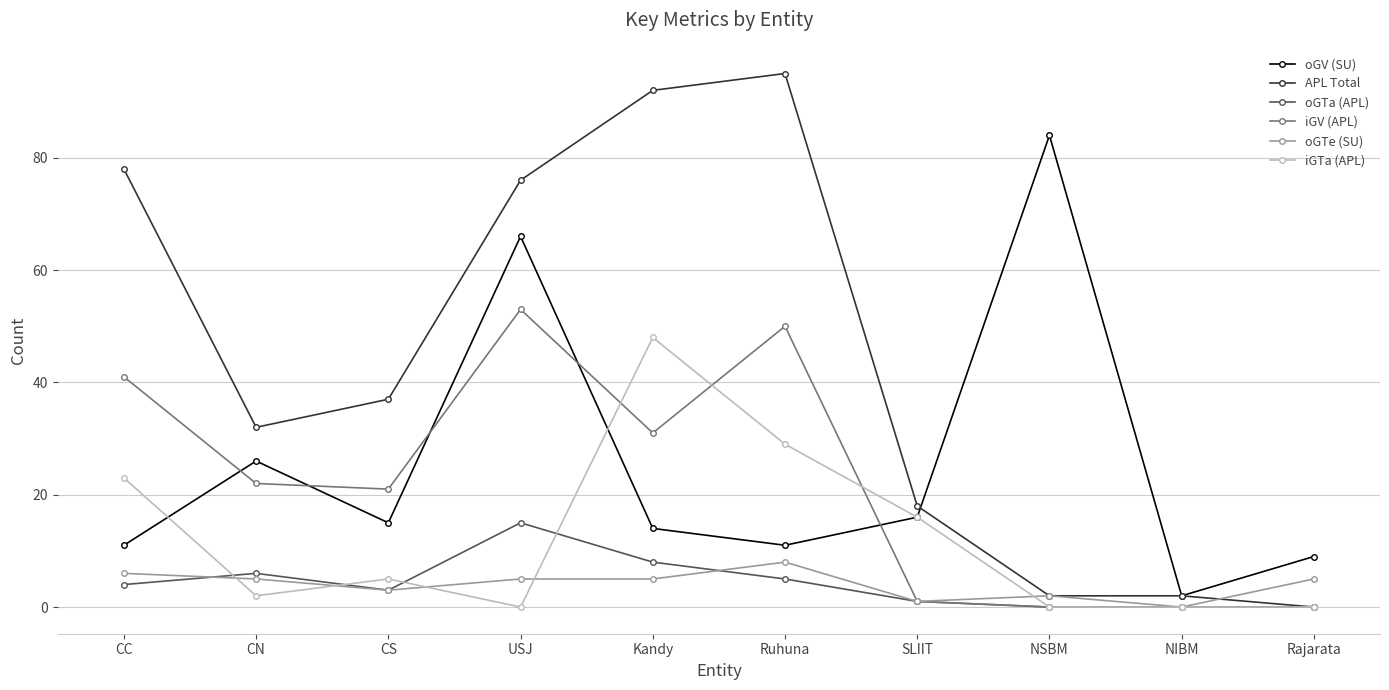

What is the label of the 10th point from the left?

Rajarata